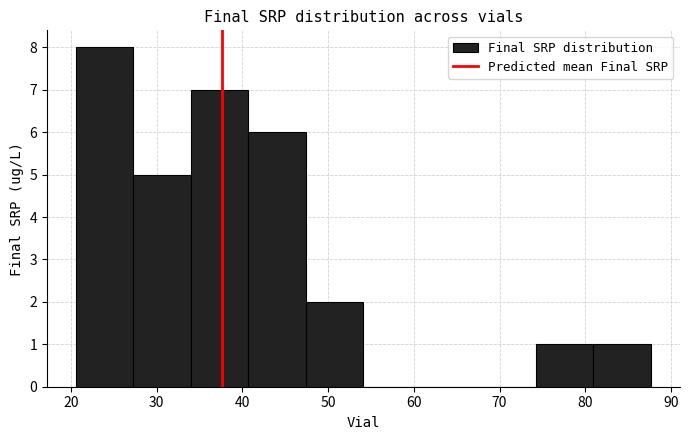

Reading left to right, transcribe this chart: for each bar, give the range it covers on the x-axis and its height. Neither the bar edges nor the heights are printed on the chart, so give them approximately, as read against the axes.

21 to 27: 8
27 to 34: 5
34 to 41: 7
41 to 47: 6
47 to 54: 2
54 to 61: 0
61 to 68: 0
68 to 74: 0
74 to 81: 1
81 to 88: 1